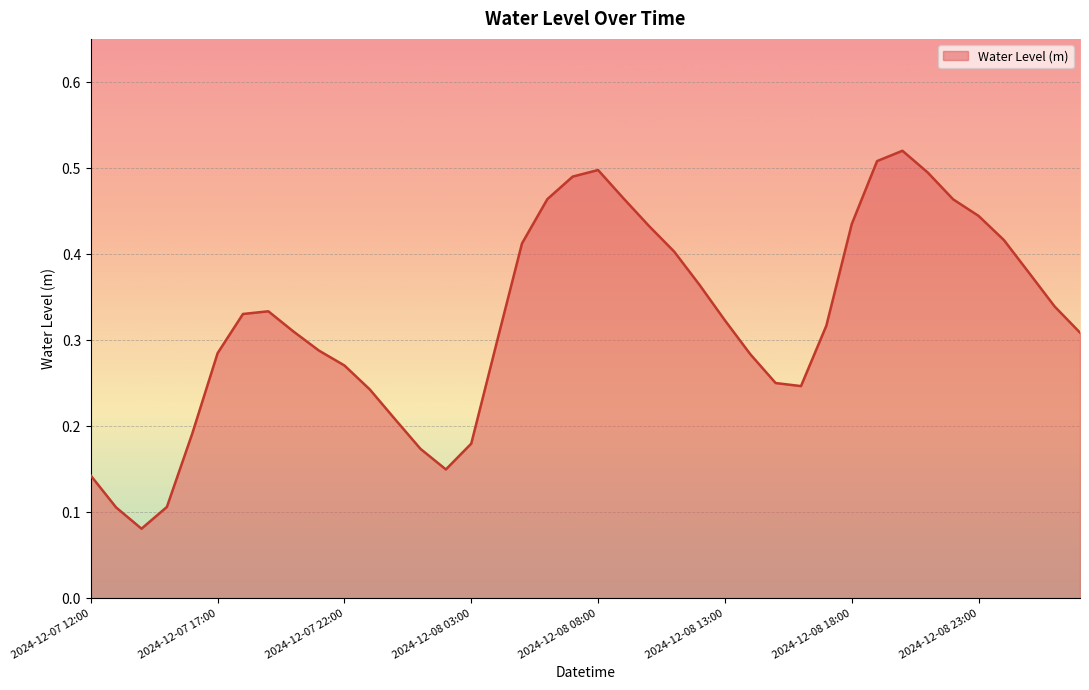

Reading right to left, transcribe all the data shown in this chart.

2024-12-09 03:00=0.3	2024-12-09 02:00=0.3	2024-12-09 01:00=0.4	2024-12-09 00:00=0.4	2024-12-08 23:00=0.4	2024-12-08 22:00=0.5	2024-12-08 21:00=0.5	2024-12-08 20:00=0.5	2024-12-08 19:00=0.5	2024-12-08 18:00=0.4	2024-12-08 17:00=0.3	2024-12-08 16:00=0.2	2024-12-08 15:00=0.3	2024-12-08 14:00=0.3	2024-12-08 13:00=0.3	2024-12-08 12:00=0.4	2024-12-08 11:00=0.4	2024-12-08 10:00=0.4	2024-12-08 09:00=0.5	2024-12-08 08:00=0.5	2024-12-08 07:00=0.5	2024-12-08 06:00=0.5	2024-12-08 05:00=0.4	2024-12-08 04:00=0.3	2024-12-08 03:00=0.2	2024-12-08 02:00=0.1	2024-12-08 01:00=0.2	2024-12-08 00:00=0.2	2024-12-07 23:00=0.2	2024-12-07 22:00=0.3	2024-12-07 21:00=0.3	2024-12-07 20:00=0.3	2024-12-07 19:00=0.3	2024-12-07 18:00=0.3	2024-12-07 17:00=0.3	2024-12-07 16:00=0.2	2024-12-07 15:00=0.1	2024-12-07 14:00=0.1	2024-12-07 13:00=0.1	2024-12-07 12:00=0.1